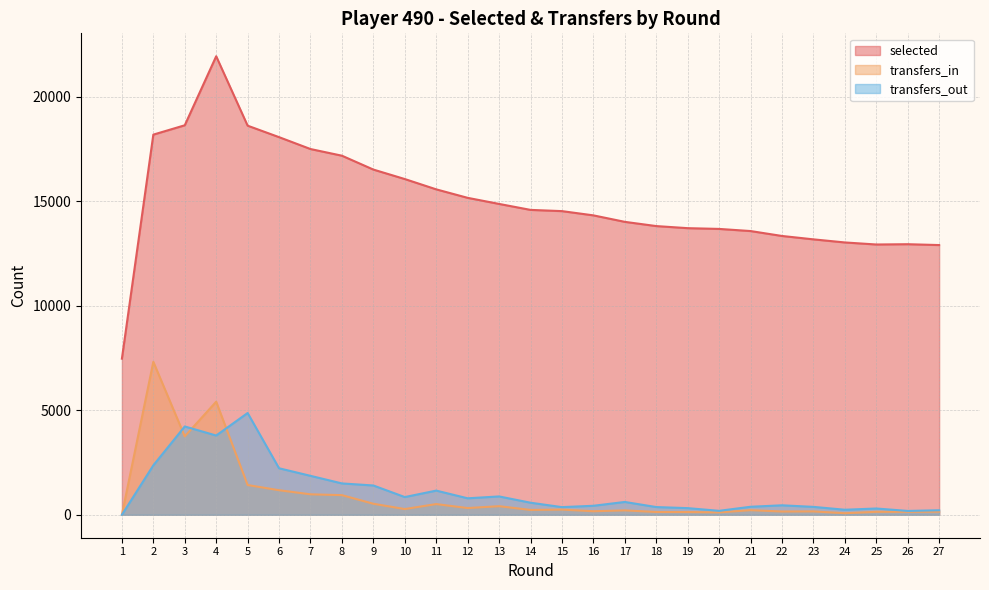

Is it true that transfers_out equals 1500 at 8?

True